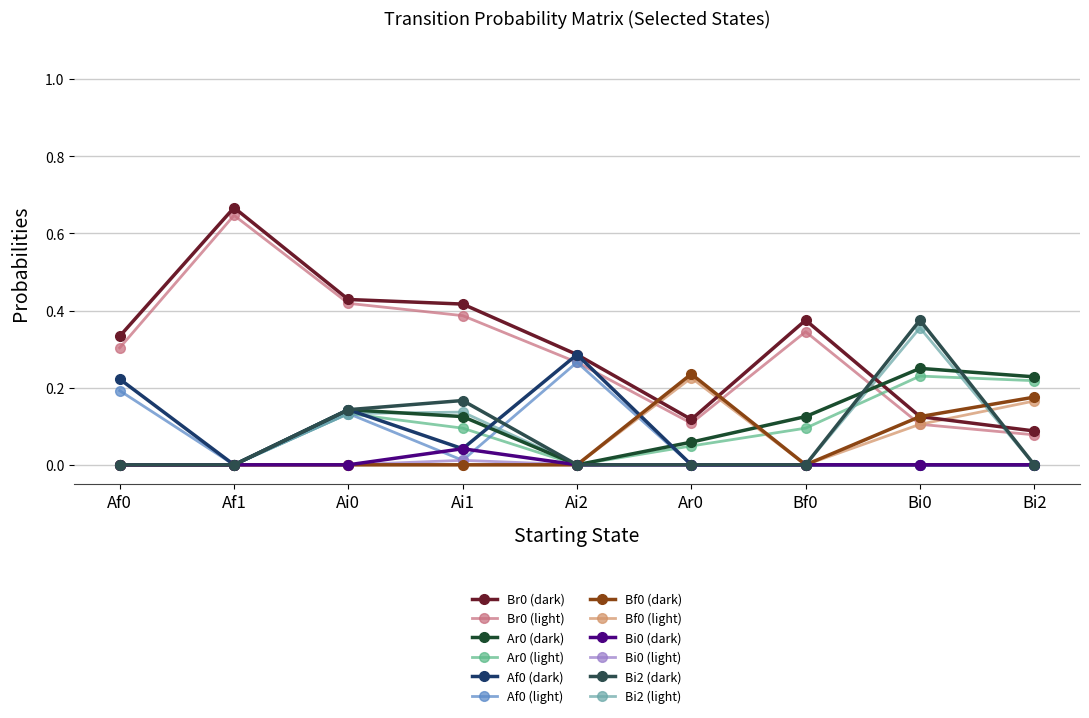

Does the chart have visible grid lines?

Yes